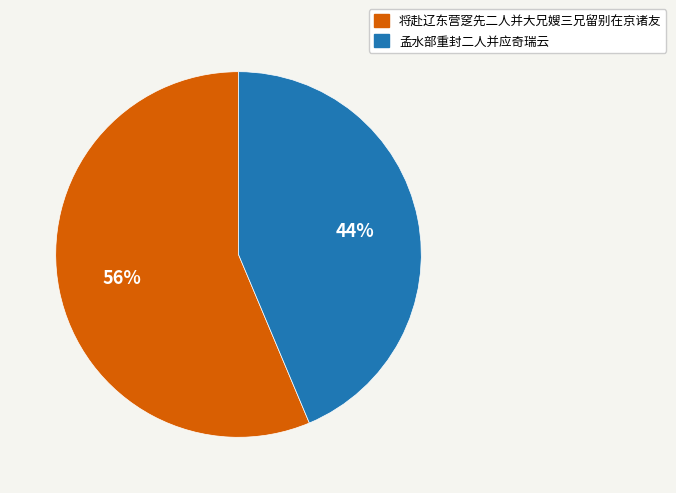

How many segments does this pie chart have?

2